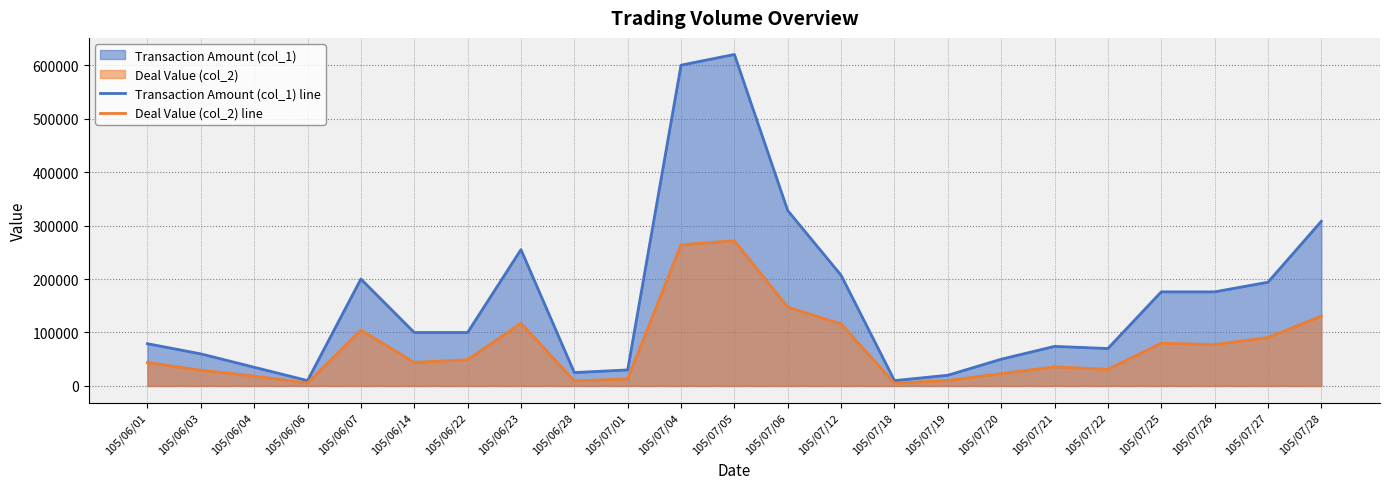

Where does the Deal Value (col_2) line series first go above 44000?

105/06/07